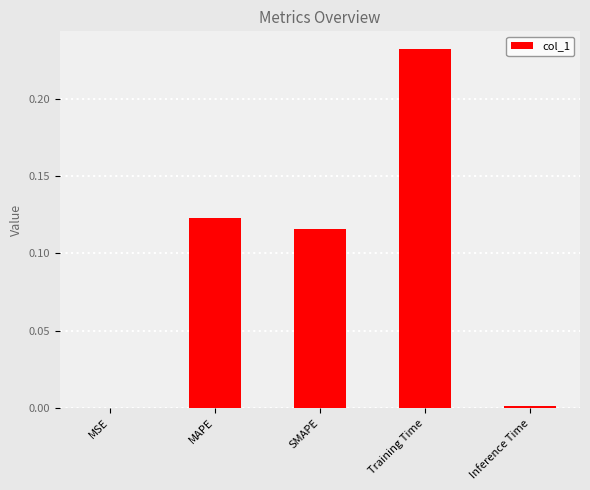

Which category has the highest value across all series?

Training Time